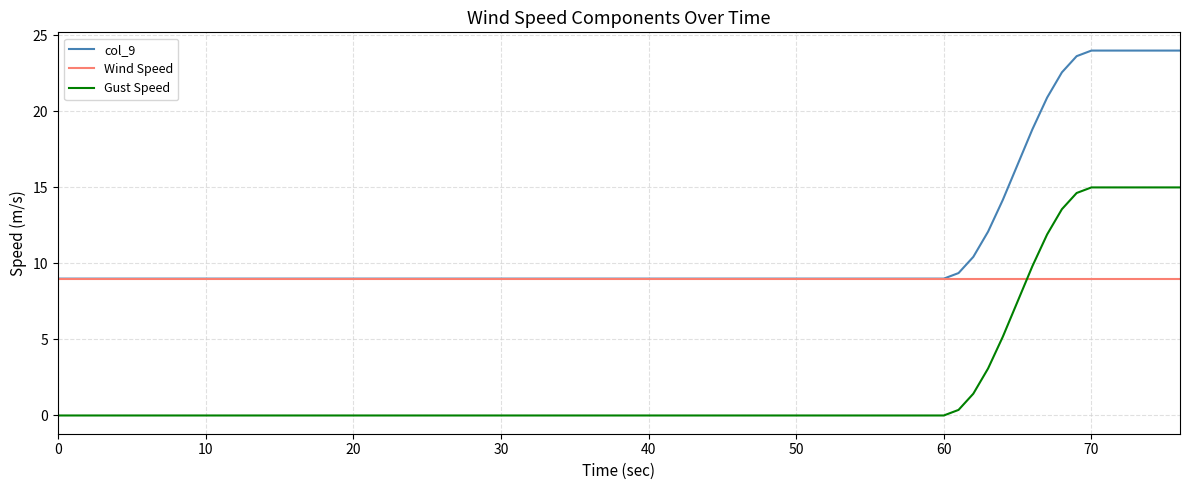

List the series in order of their peak value, highest first.

col_9, Gust Speed, Wind Speed